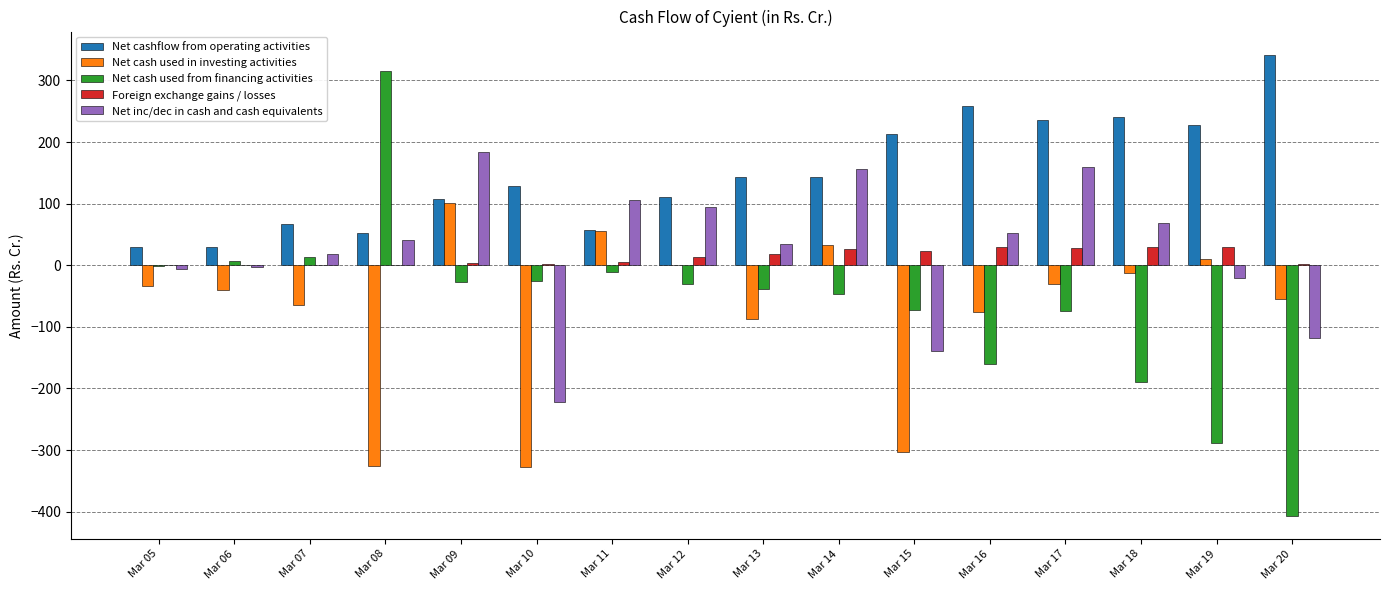

At which label does Net cash used from financing activities reach its peak?

Mar 08